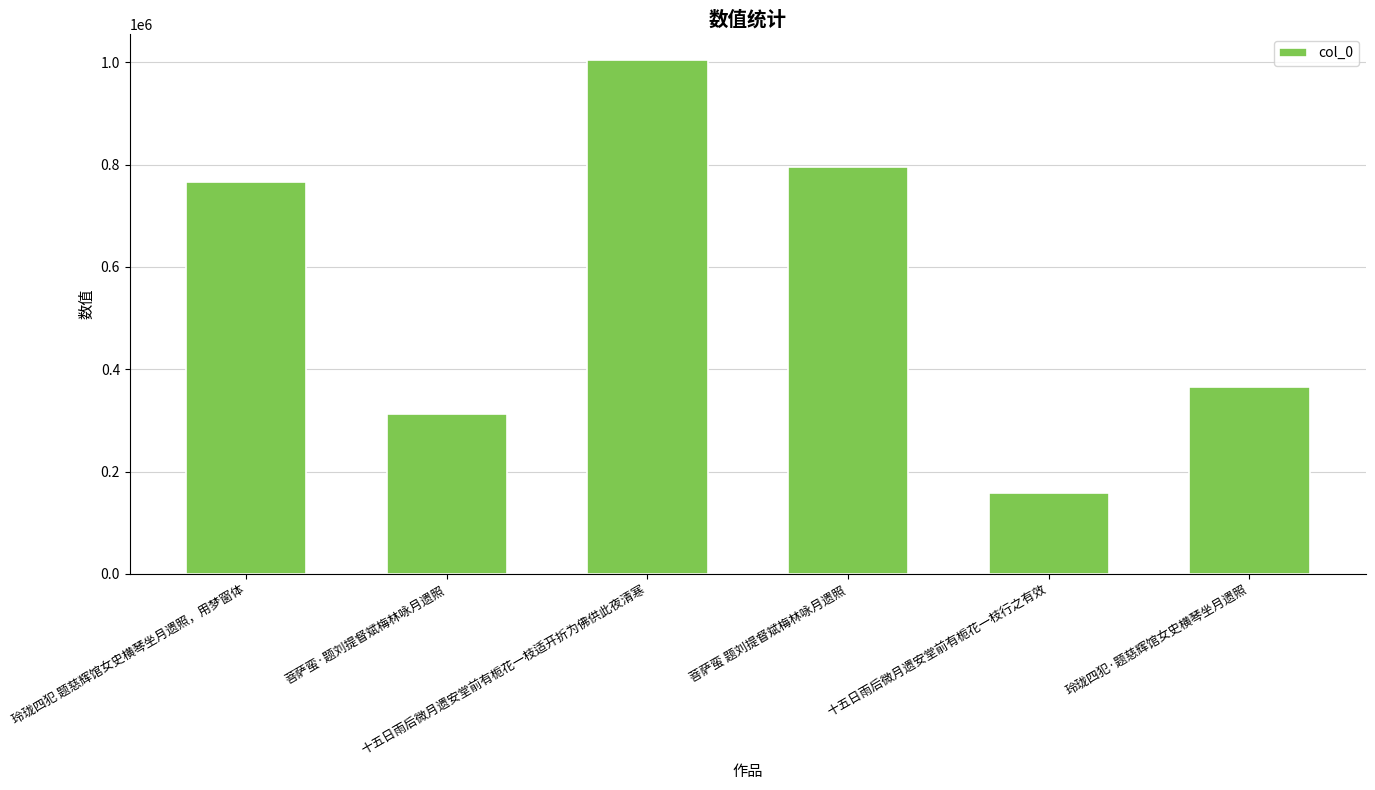

What is the sum of the values at 玲珑四犯·题慈辉馆女史横琴坐月遗照 and 玲珑四犯 题慈辉馆女史横琴坐月遗照，用梦窗体?

1132553